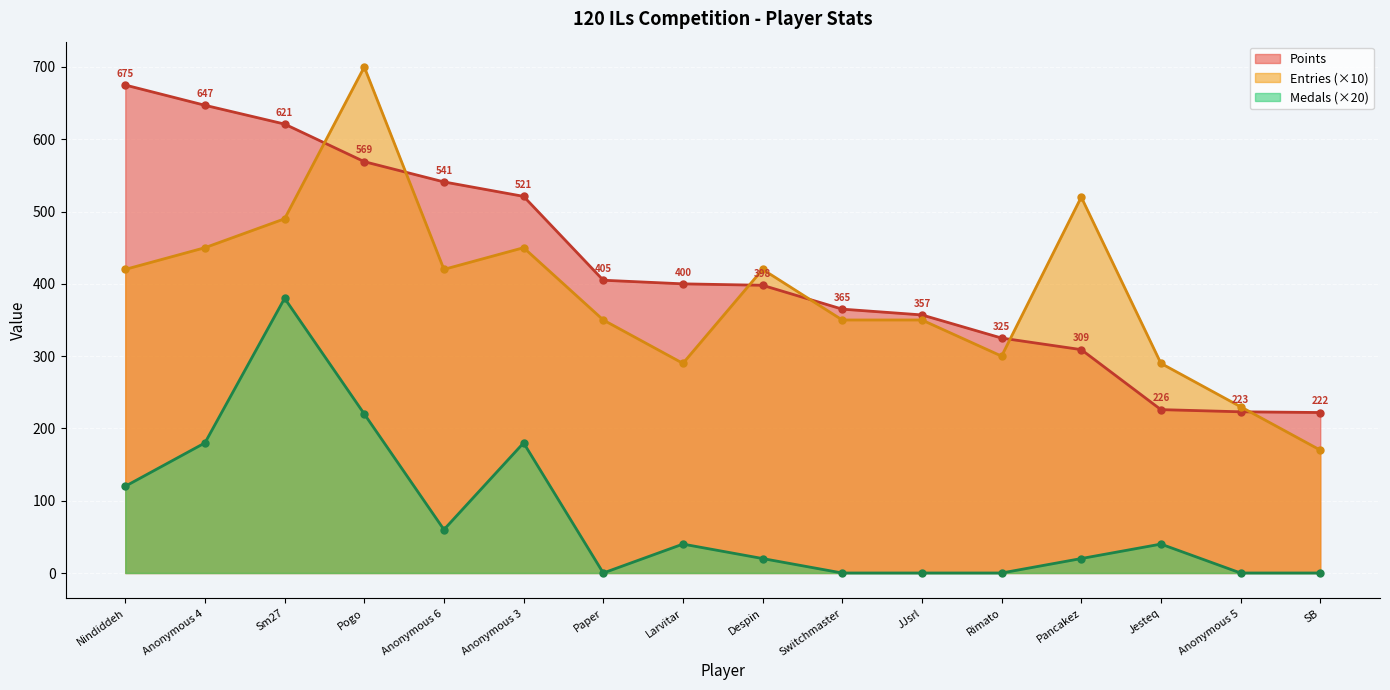

Reading right to left, transcribe all the data shown in this chart.

Points: 222	223	226	309	325	357	365	398	400	405	521	541	569	621	647	675
Medals: 0	0	40	20	0	0	0	20	40	0	180	60	220	380	180	120
Entries: 170	230	290	520	300	350	350	420	290	350	450	420	700	490	450	420